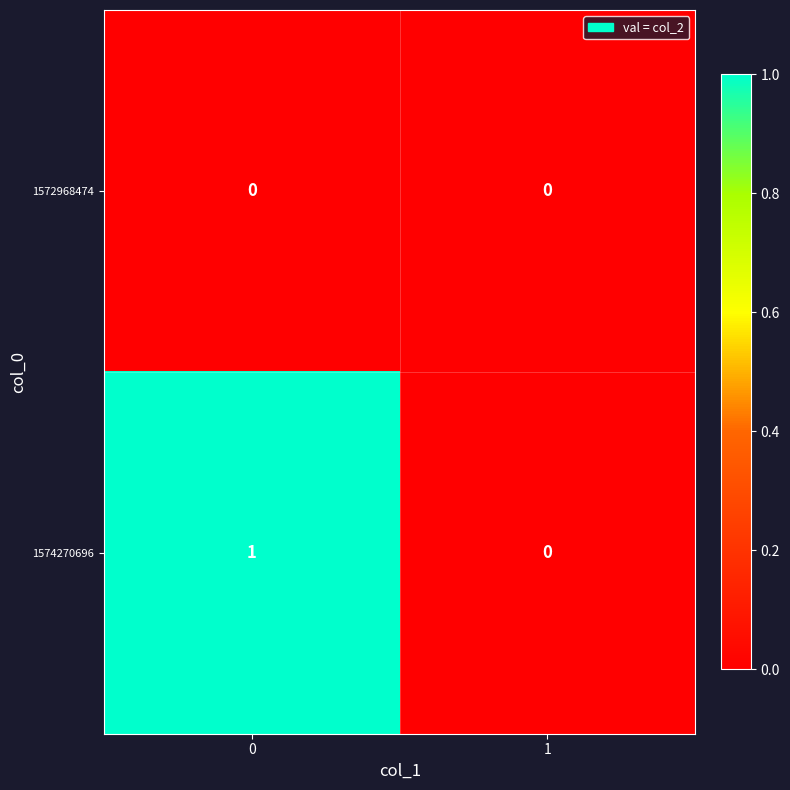

Which series has the largest range (max minus min)?

1574270696